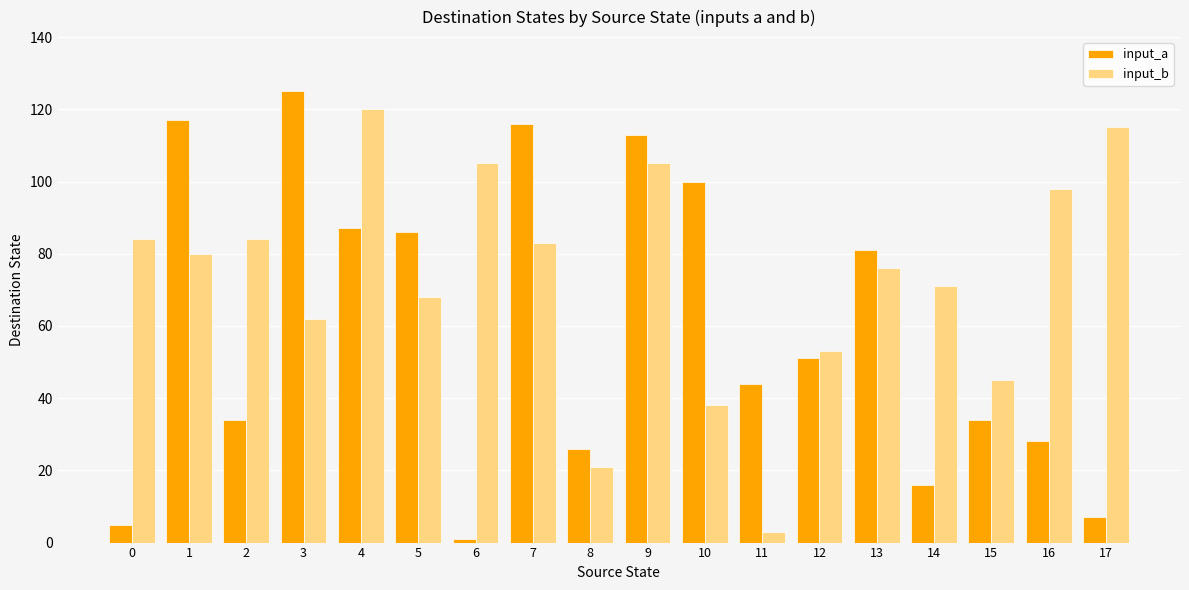

What is the highest value of the input_b series?

120